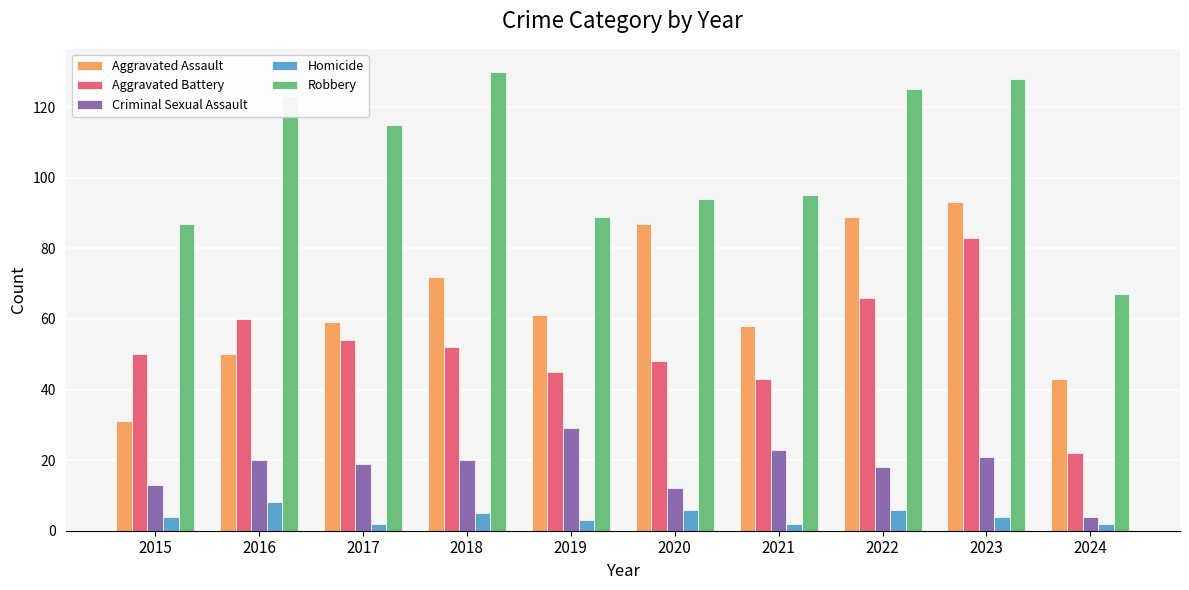

What are all the series names shown in the legend?

Aggravated Assault, Aggravated Battery, Criminal Sexual Assault, Homicide, Robbery